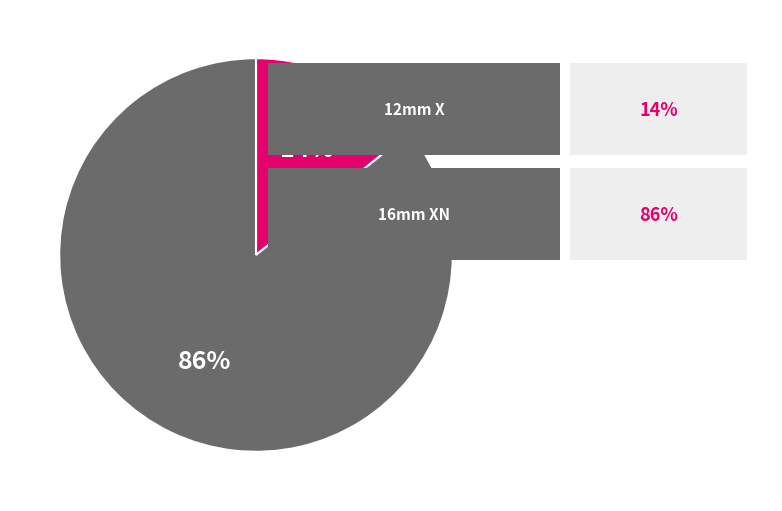

Is there any slice that represents more than half of the pie?

Yes